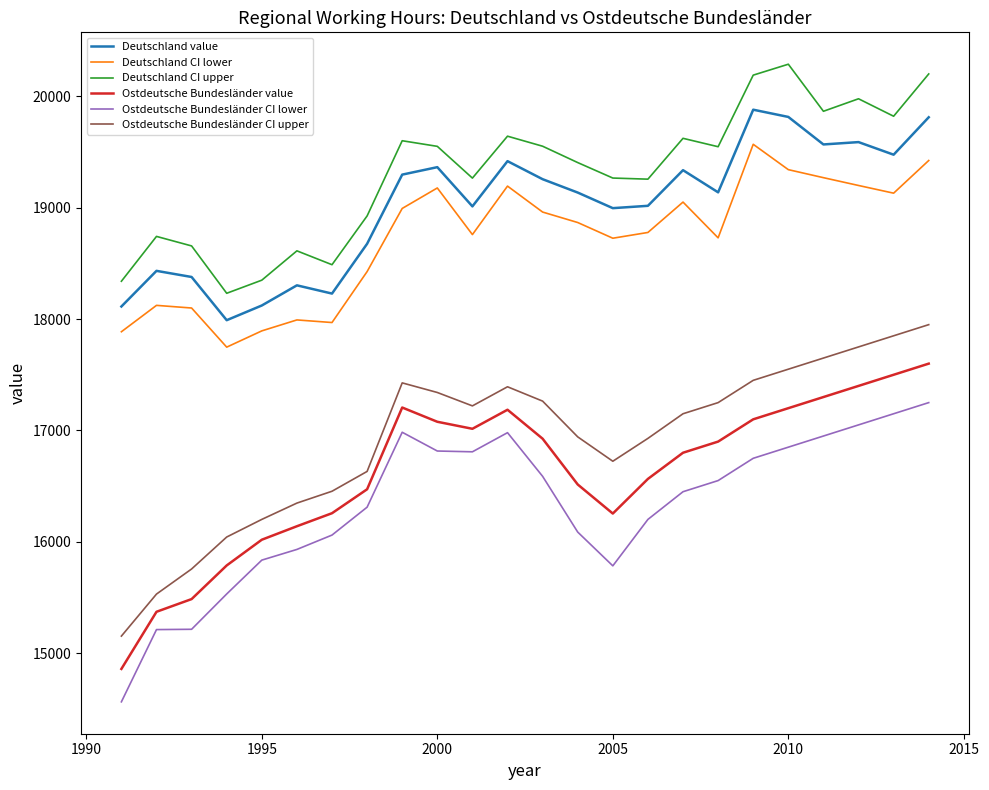

List the series in order of their peak value, highest first.

Deutschland CI upper, Deutschland value, Deutschland CI lower, Ostdeutsche Bundesländer CI upper, Ostdeutsche Bundesländer value, Ostdeutsche Bundesländer CI lower